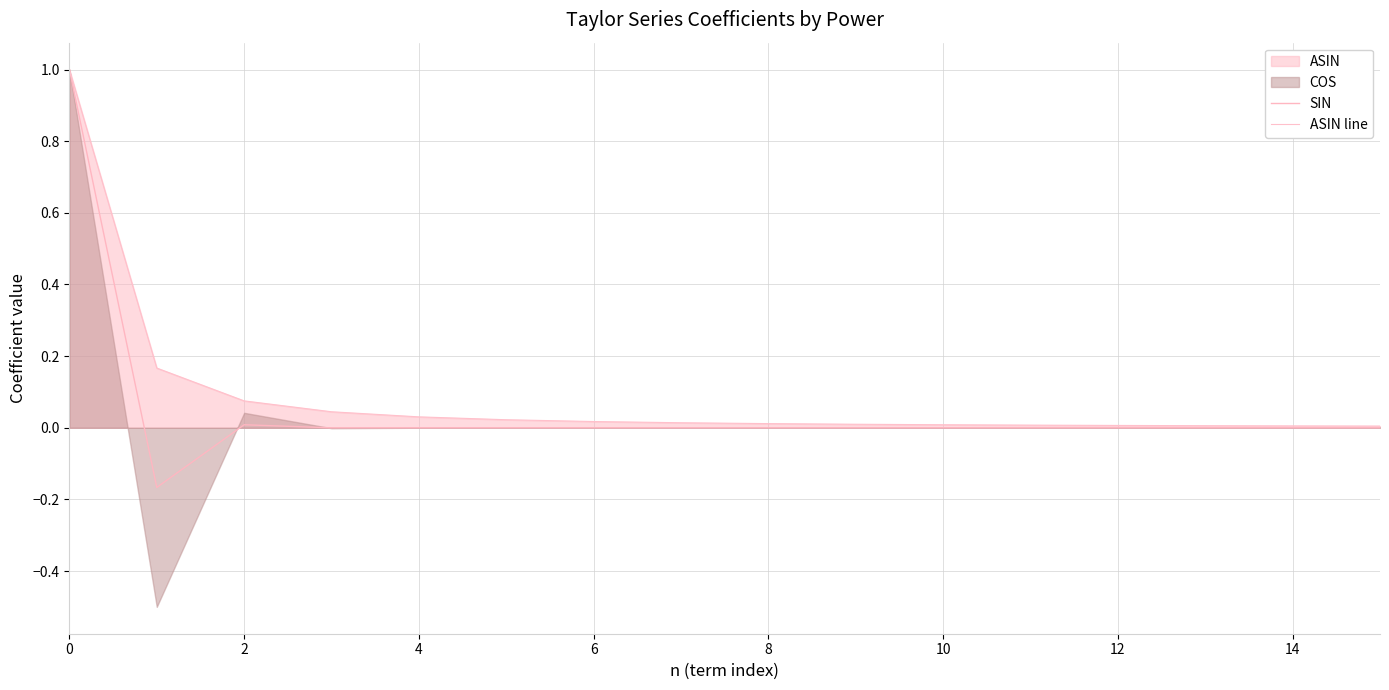

The value of ASIN line at 12 is 0.0. True or false?

False